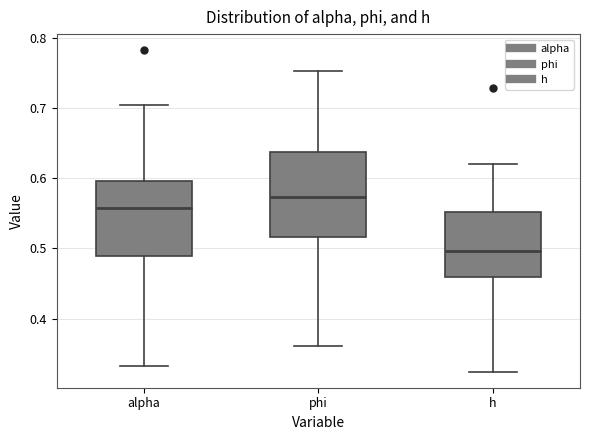

Where does the upper whisker of the box for phi end on the y-axis? The values are not printed on the chart, so give them approximately, as read against the axis.

0.75